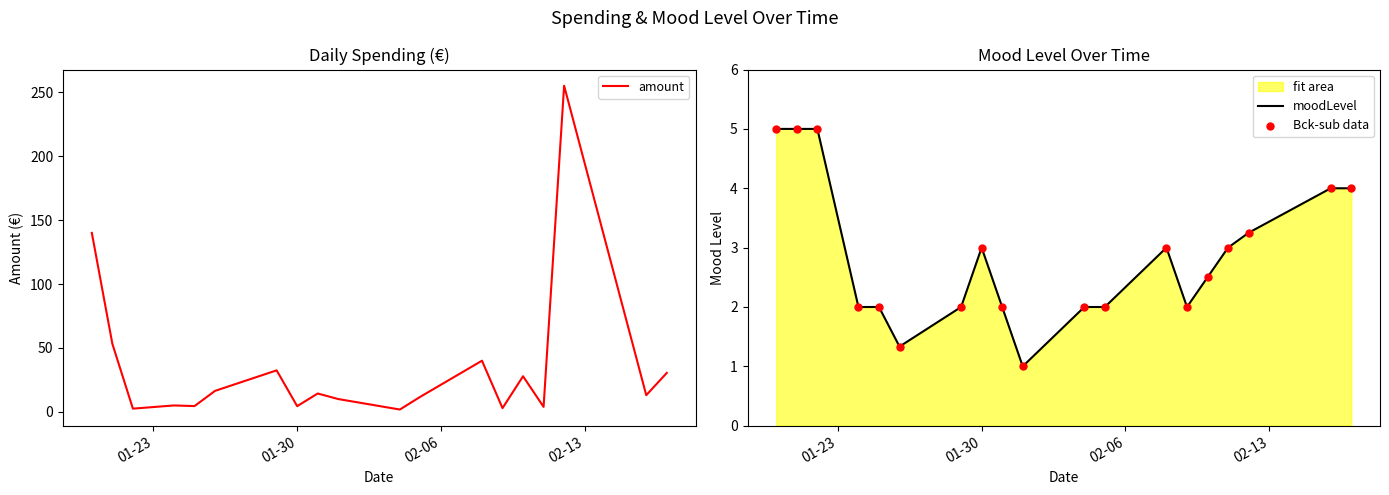

Which series reaches the minimum Y coordinate?

moodLevel